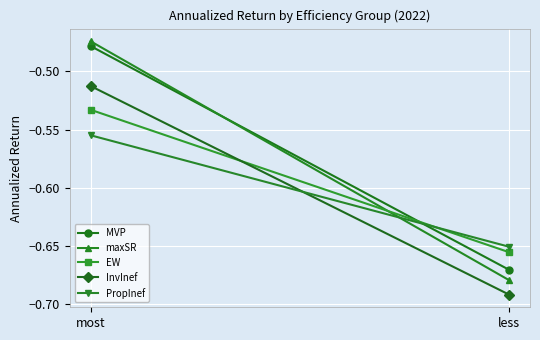

How many series are shown in this chart?

5